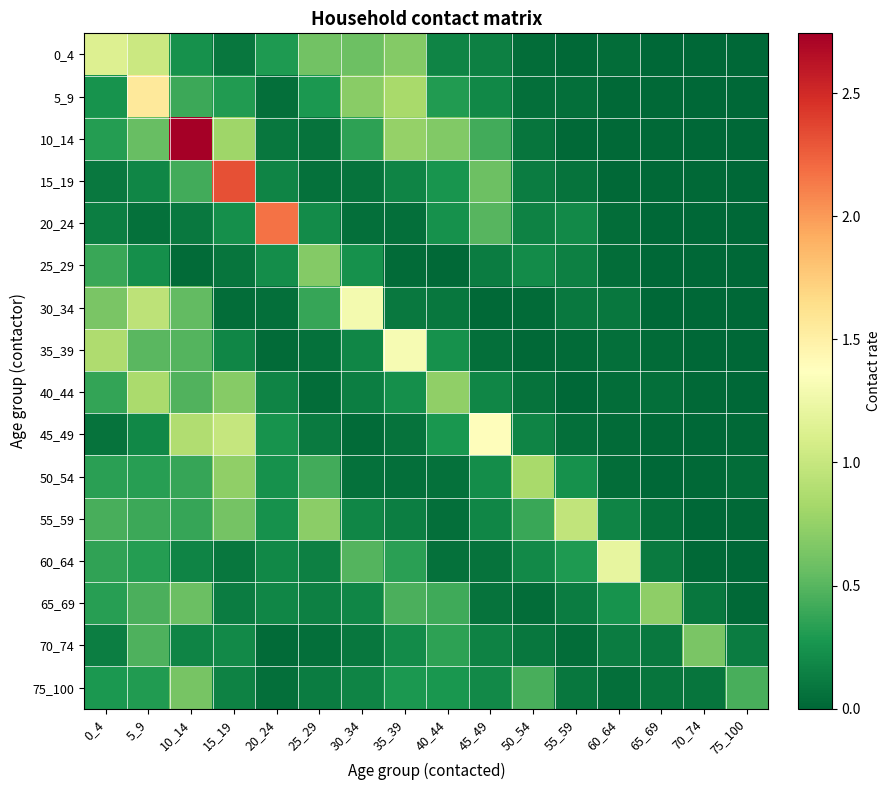

Reading left to right, transcribe all the data shown in this chart.

0_4: 0_4=1.1	5_9=1.0	10_14=0.2	15_19=0.1	20_24=0.3	25_29=0.6	30_34=0.6	35_39=0.7	40_44=0.2	45_49=0.1	50_54=0.0	55_59=0.0	60_64=0.0	65_69=0.0	70_74=0.0	75_100=0.0
5_9: 0_4=0.2	5_9=1.6	10_14=0.4	15_19=0.3	20_24=0.1	25_29=0.3	30_34=0.7	35_39=0.8	40_44=0.3	45_49=0.2	50_54=0.1	55_59=0.0	60_64=0.0	65_69=0.0	70_74=0.0	75_100=0.0
10_14: 0_4=0.3	5_9=0.6	10_14=2.7	15_19=0.8	20_24=0.1	25_29=0.1	30_34=0.3	35_39=0.8	40_44=0.7	45_49=0.4	50_54=0.1	55_59=0.0	60_64=0.0	65_69=0.0	70_74=0.0	75_100=0.0
15_19: 0_4=0.1	5_9=0.2	10_14=0.4	15_19=2.3	20_24=0.2	25_29=0.1	30_34=0.1	35_39=0.2	40_44=0.3	45_49=0.6	50_54=0.1	55_59=0.1	60_64=0.0	65_69=0.0	70_74=0.0	75_100=0.0
20_24: 0_4=0.1	5_9=0.1	10_14=0.1	15_19=0.2	20_24=2.2	25_29=0.2	30_34=0.0	35_39=0.0	40_44=0.2	45_49=0.5	50_54=0.2	55_59=0.2	60_64=0.0	65_69=0.0	70_74=0.0	75_100=0.0
25_29: 0_4=0.4	5_9=0.2	10_14=0.0	15_19=0.1	20_24=0.2	25_29=0.7	30_34=0.2	35_39=0.0	40_44=0.0	45_49=0.1	50_54=0.2	55_59=0.1	60_64=0.0	65_69=0.0	70_74=0.0	75_100=0.0
30_34: 0_4=0.6	5_9=1.0	10_14=0.5	15_19=0.0	20_24=0.1	25_29=0.4	30_34=1.3	35_39=0.1	40_44=0.1	45_49=0.0	50_54=0.0	55_59=0.1	60_64=0.1	65_69=0.0	70_74=0.0	75_100=0.0
35_39: 0_4=0.9	5_9=0.5	10_14=0.5	15_19=0.2	20_24=0.0	25_29=0.1	30_34=0.2	35_39=1.3	40_44=0.2	45_49=0.0	50_54=0.0	55_59=0.0	60_64=0.0	65_69=0.0	70_74=0.0	75_100=0.0
40_44: 0_4=0.4	5_9=0.9	10_14=0.5	15_19=0.7	20_24=0.2	25_29=0.0	30_34=0.1	35_39=0.2	40_44=0.7	45_49=0.2	50_54=0.1	55_59=0.0	60_64=0.0	65_69=0.0	70_74=0.0	75_100=0.0
45_49: 0_4=0.1	5_9=0.2	10_14=0.9	15_19=1.0	20_24=0.3	25_29=0.1	30_34=0.0	35_39=0.1	40_44=0.3	45_49=1.4	50_54=0.2	55_59=0.0	60_64=0.0	65_69=0.0	70_74=0.0	75_100=0.0
50_54: 0_4=0.3	5_9=0.3	10_14=0.4	15_19=0.7	20_24=0.2	25_29=0.4	30_34=0.1	35_39=0.1	40_44=0.1	45_49=0.2	50_54=0.8	55_59=0.2	60_64=0.0	65_69=0.0	70_74=0.0	75_100=0.0
55_59: 0_4=0.4	5_9=0.4	10_14=0.4	15_19=0.6	20_24=0.2	25_29=0.7	30_34=0.2	35_39=0.1	40_44=0.1	45_49=0.2	50_54=0.4	55_59=1.0	60_64=0.2	65_69=0.1	70_74=0.0	75_100=0.0
60_64: 0_4=0.4	5_9=0.3	10_14=0.2	15_19=0.1	20_24=0.2	25_29=0.1	30_34=0.5	35_39=0.3	40_44=0.1	45_49=0.1	50_54=0.2	55_59=0.3	60_64=1.2	65_69=0.1	70_74=0.0	75_100=0.0
65_69: 0_4=0.3	5_9=0.5	10_14=0.6	15_19=0.1	20_24=0.2	25_29=0.1	30_34=0.2	35_39=0.5	40_44=0.4	45_49=0.1	50_54=0.0	55_59=0.1	60_64=0.2	65_69=0.7	70_74=0.1	75_100=0.0
70_74: 0_4=0.1	5_9=0.5	10_14=0.2	15_19=0.2	20_24=0.0	25_29=0.0	30_34=0.1	35_39=0.2	40_44=0.3	45_49=0.2	50_54=0.1	55_59=0.0	60_64=0.1	65_69=0.1	70_74=0.6	75_100=0.1
75_100: 0_4=0.3	5_9=0.3	10_14=0.6	15_19=0.2	20_24=0.0	25_29=0.1	30_34=0.2	35_39=0.3	40_44=0.3	45_49=0.2	50_54=0.4	55_59=0.1	60_64=0.0	65_69=0.1	70_74=0.1	75_100=0.4